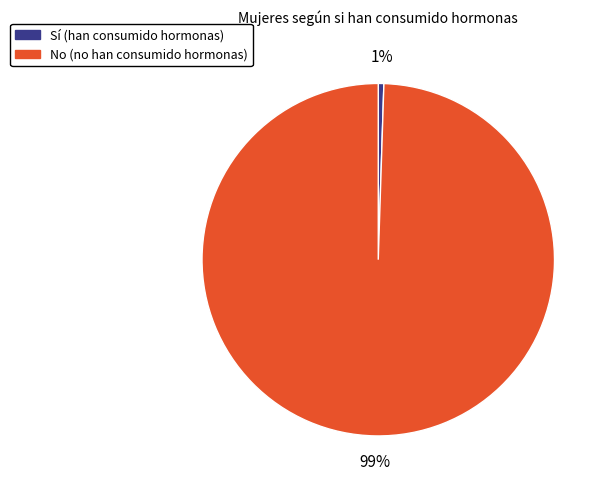

Is there any slice that represents more than half of the pie?

Yes